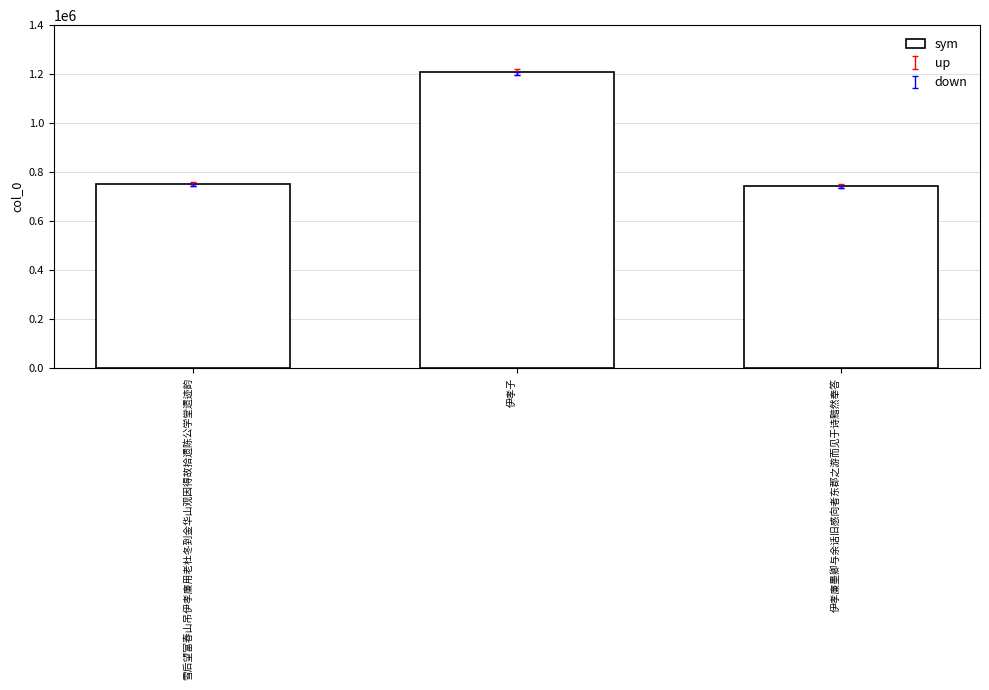

What position from the left is 雪后望富春山吊伊孝廉用老杜冬到金华山观因得故拾遗陈公学堂遗迹韵?

1